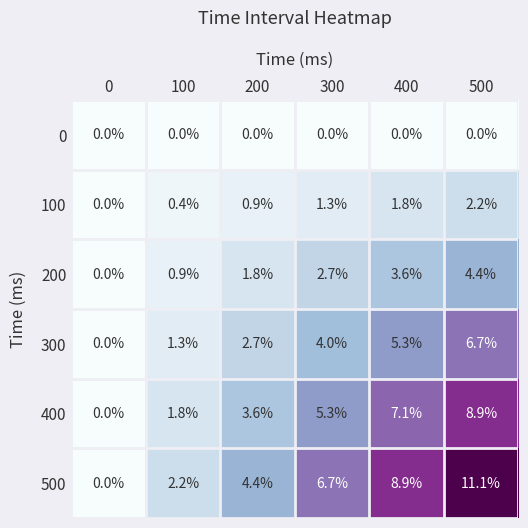

Rank the series by their maximum value, from highest to lowest.

500, 400, 300, 200, 100, 0